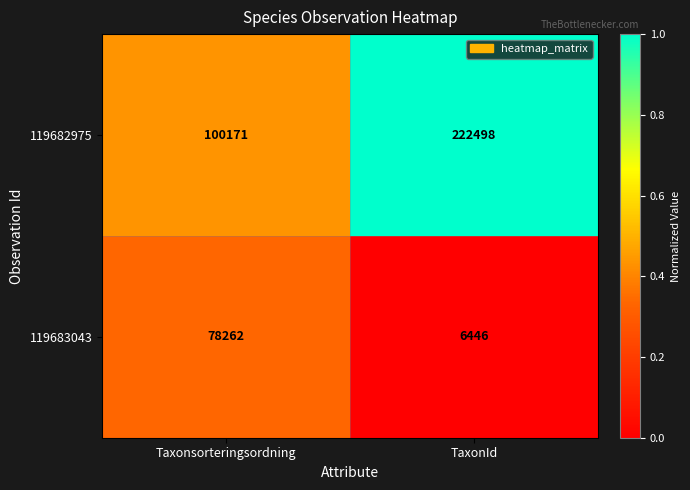

Reading left to right, extract all data points from this chart.

119682975: 100171	222498
119683043: 78262	6446